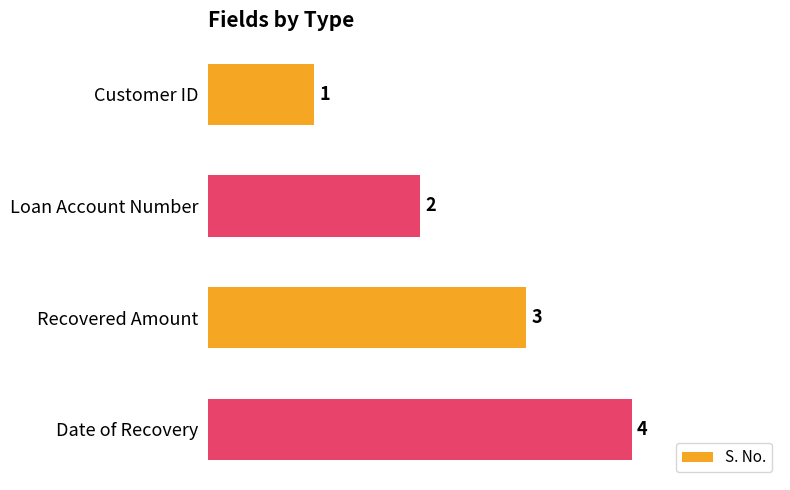

What position from the bottom is Date of Recovery?

1